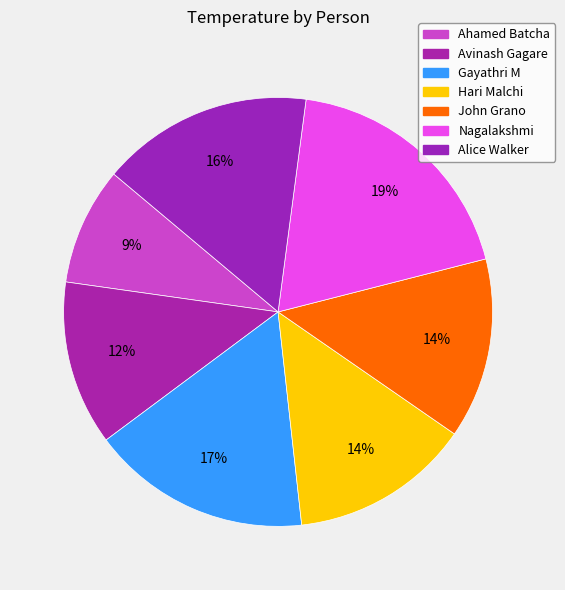

To the nearest percent, what portion does Avinash Gagare represent?

12%